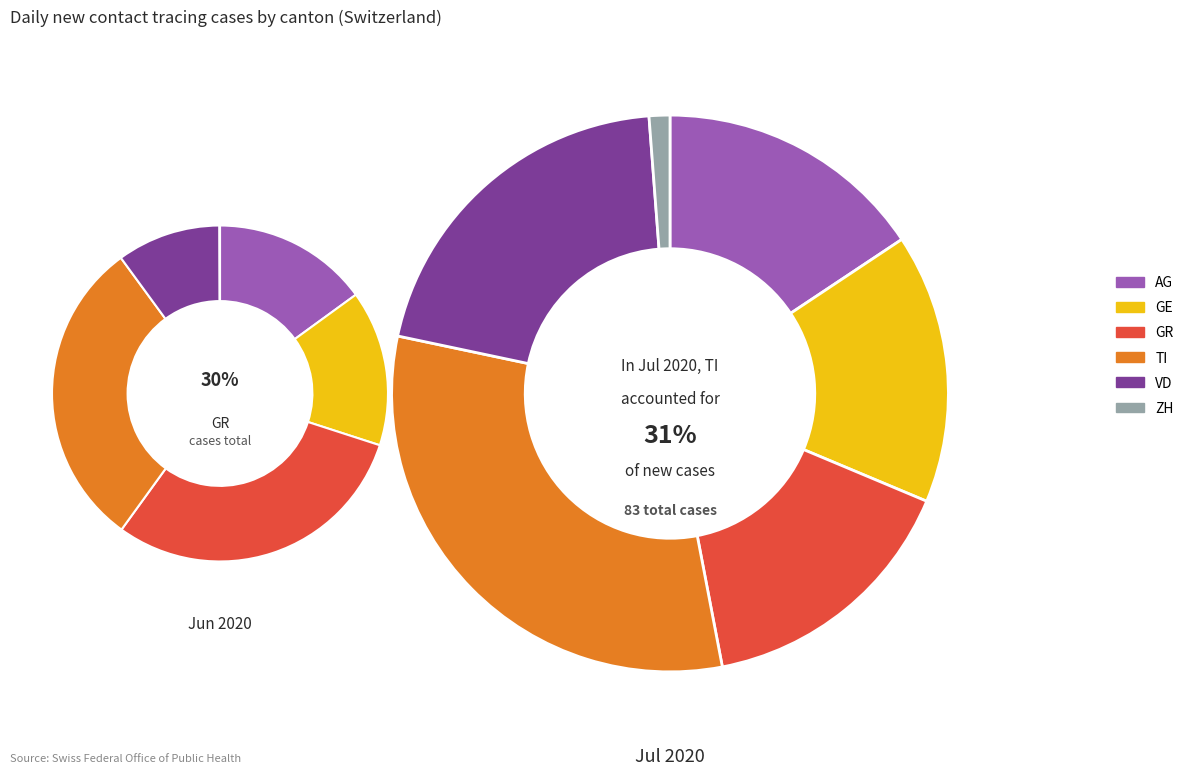

Rank the series by their maximum value, from highest to lowest.

TI, VD, AG, GE, GR, ZH